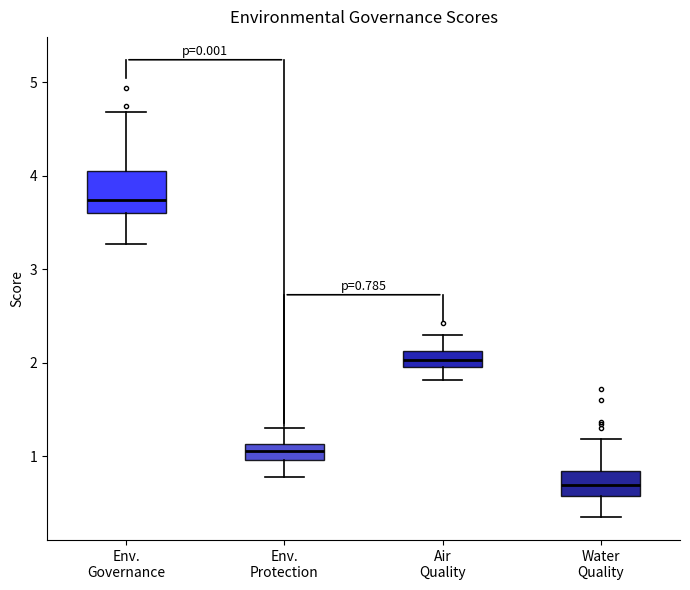

Comparing the boxes themselves (not the whiskers), which one is the tallest?

Env. Governance